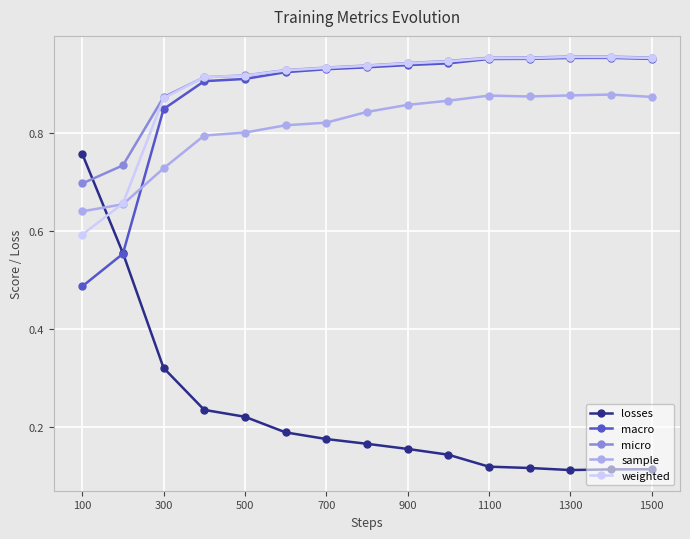

Which series has the widest spread of values?

losses